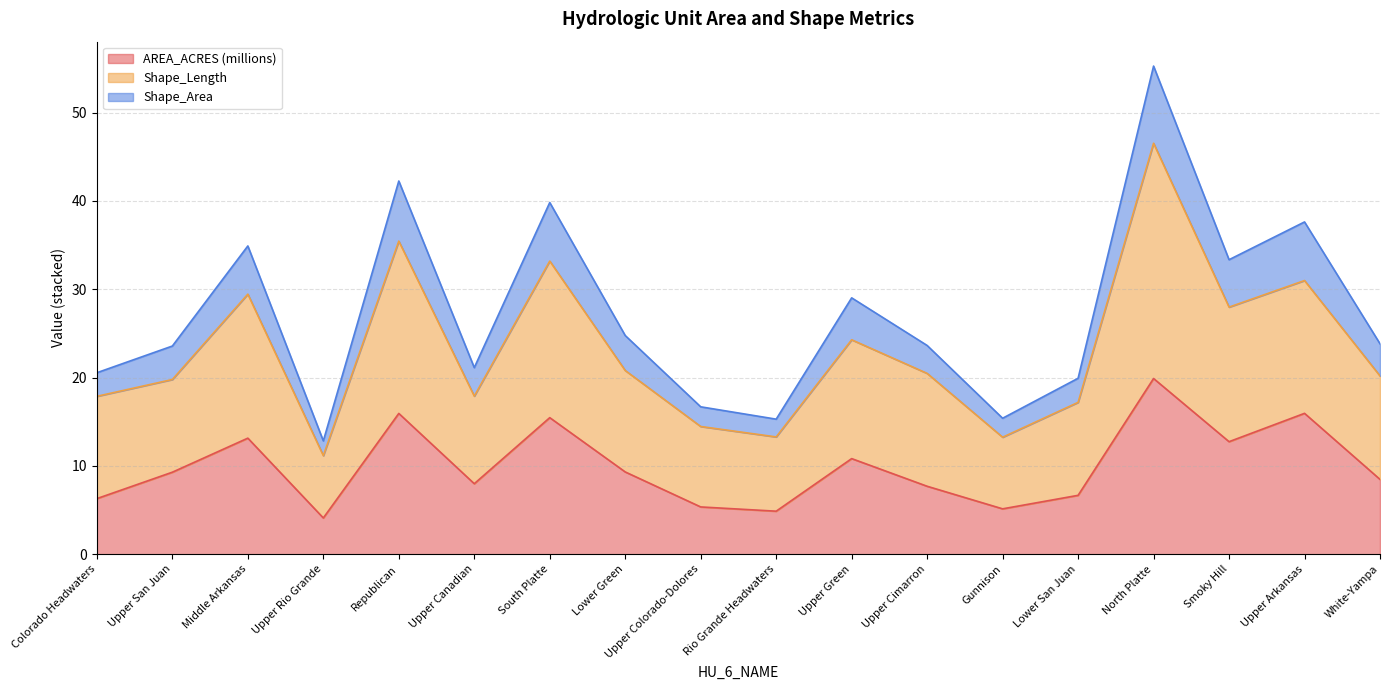

What is the total value across all series at Lower Green?

24.8